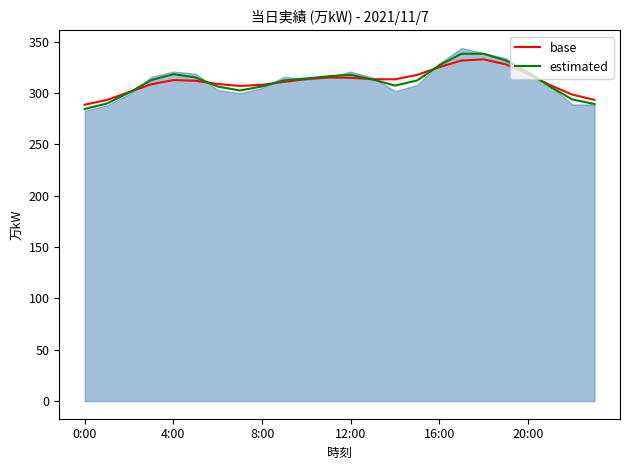

Is it true that base equals 415.3 at 20:00?

False